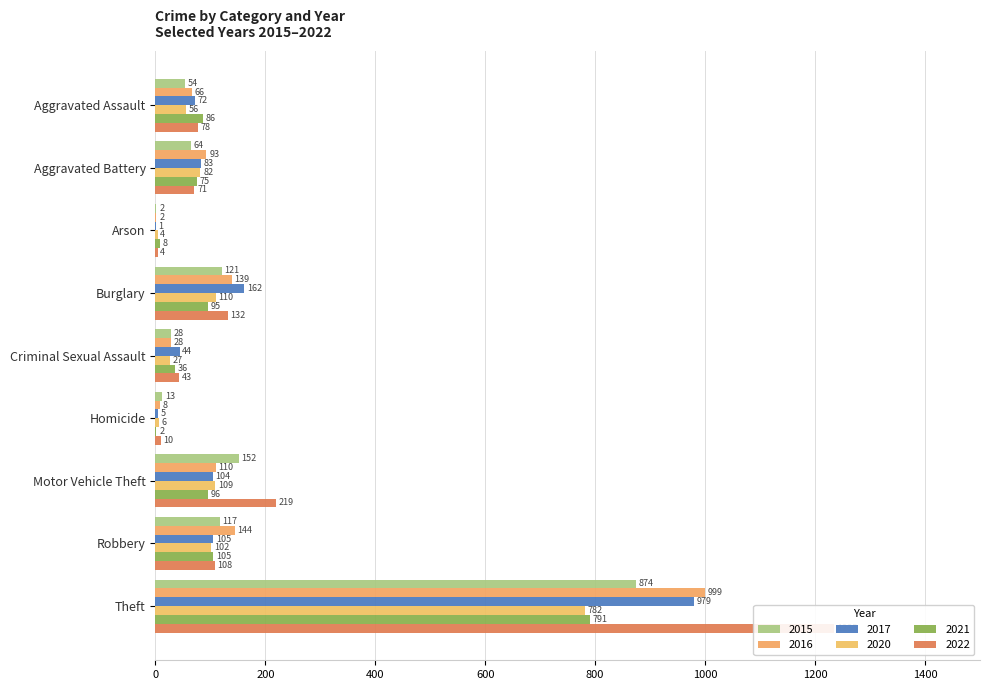

What is the maximum value shown in the chart?

1235